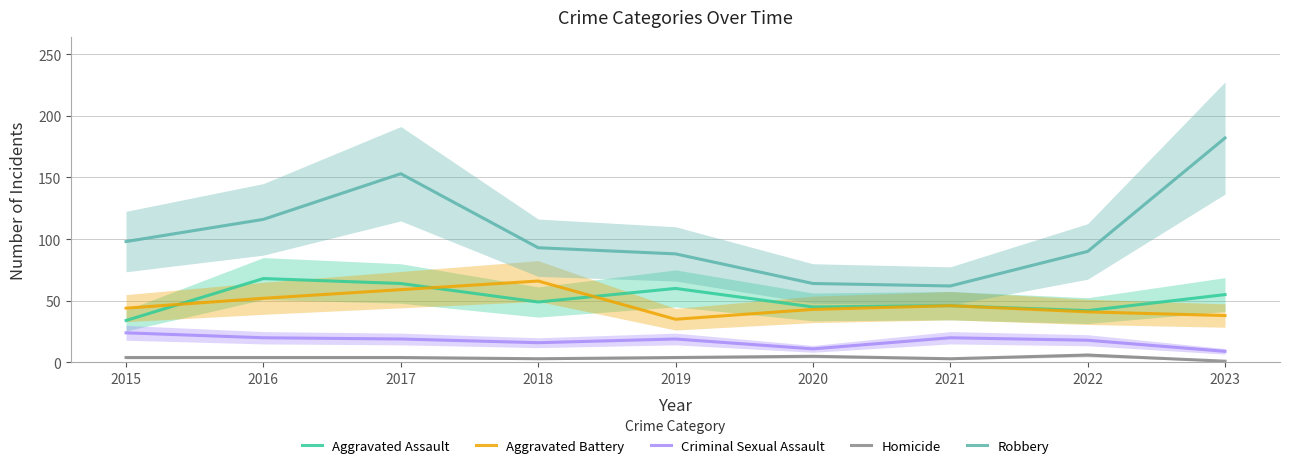

What is the total value across all series at 2017?

299